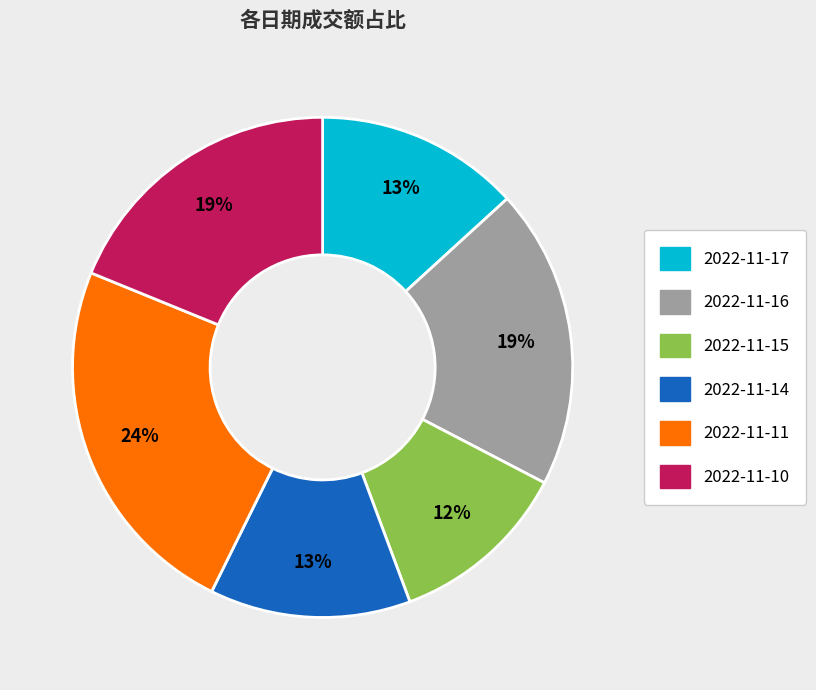

Which has a higher value, 2022-11-16 or 2022-11-14?

2022-11-16